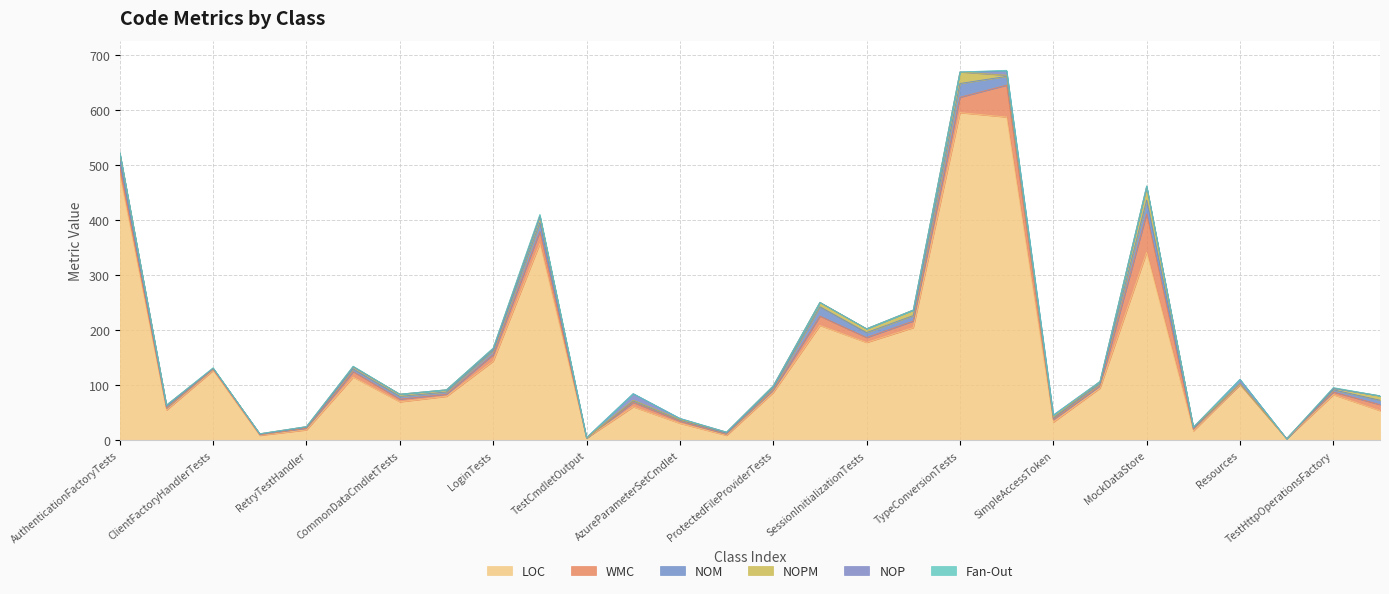

True or false: NOPM has a value of 4 at NullClient.

False